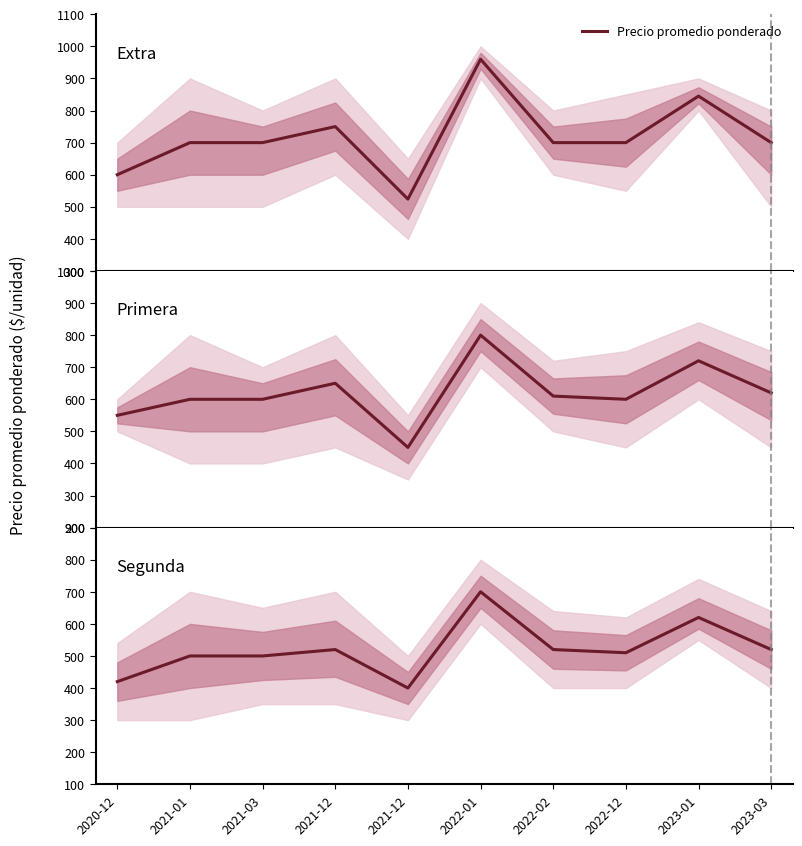

List the labels in order of value, largest first.

2022-01, 2023-01, 2021-12, 2022-02, 2023-03, 2022-12, 2021-01, 2021-03, 2020-12, 2021-12